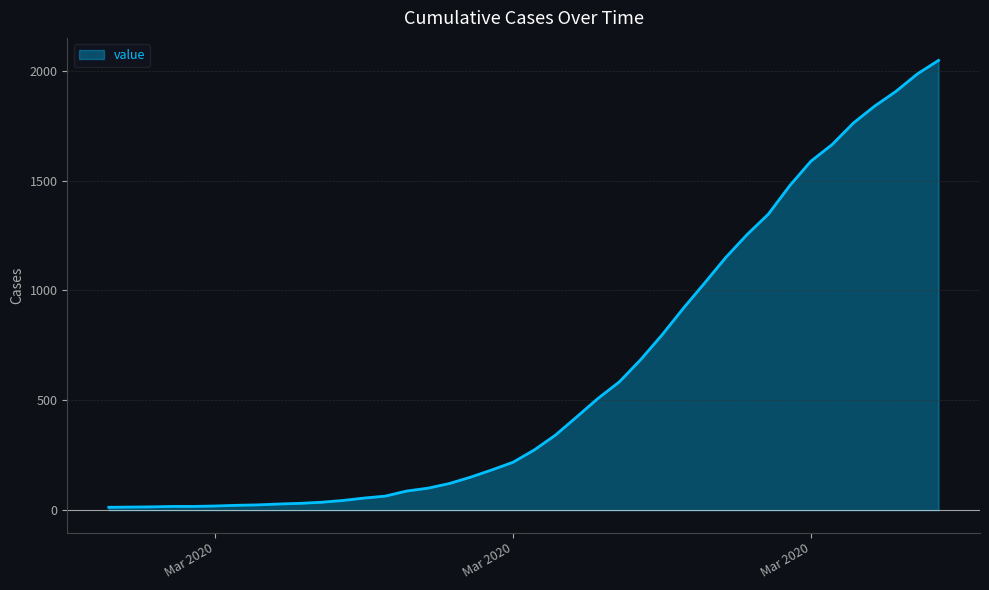

What is the difference between the maximum and minimum values?

2034